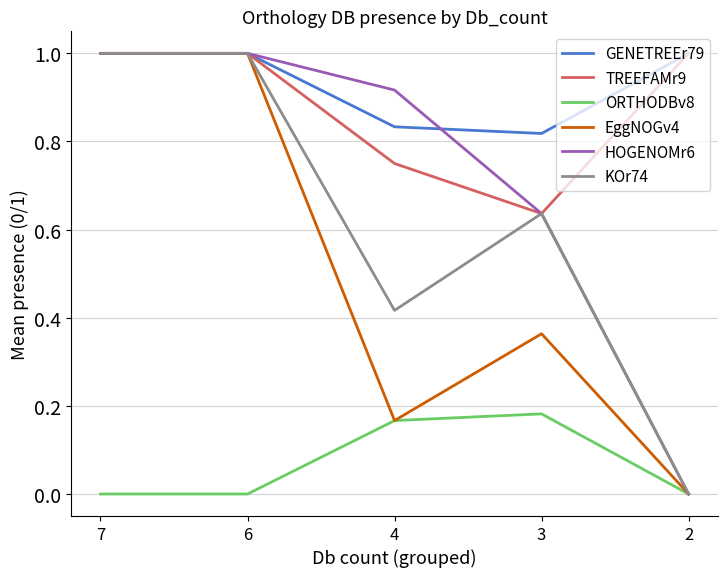

What is the total value across all series at 3?

3.3